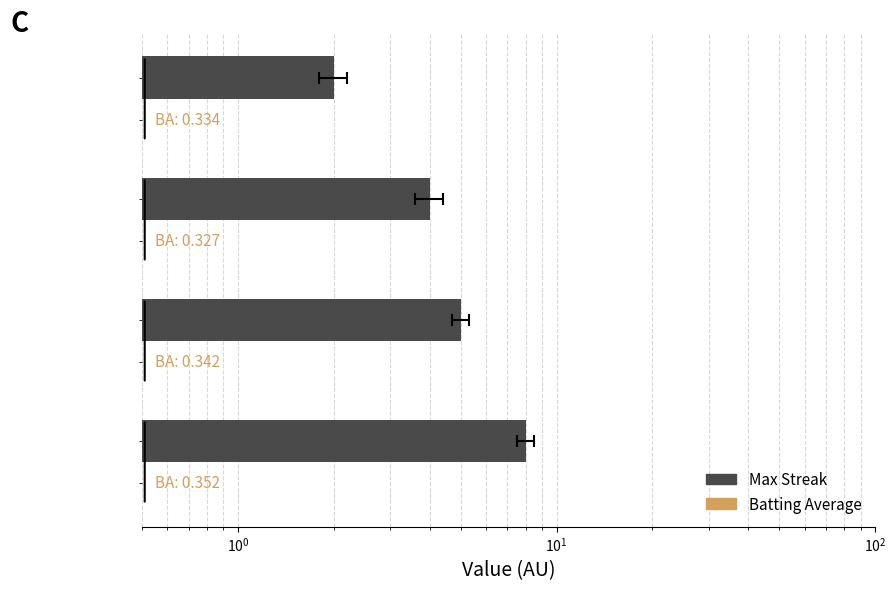

Which series has the largest range (max minus min)?

Max Streak